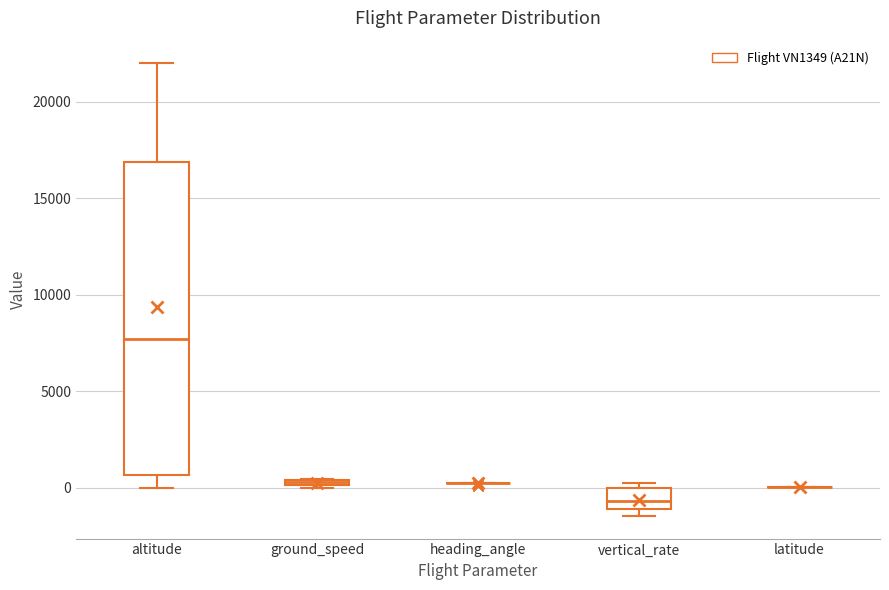

Which box is the tallest, from its lower edge to its upper edge?

altitude